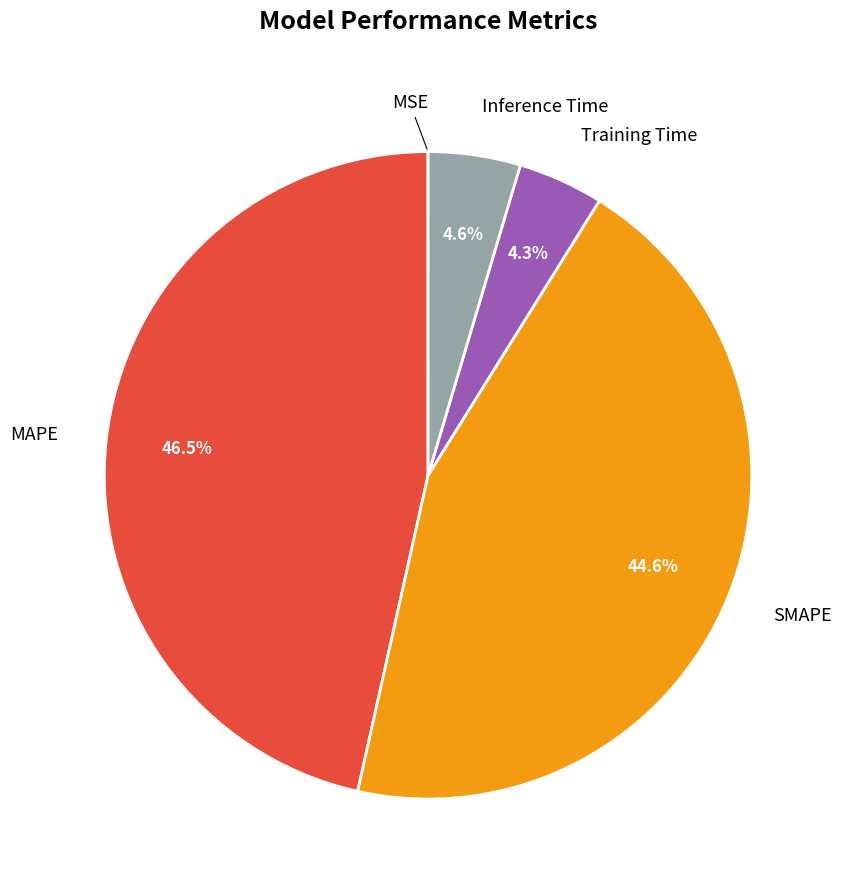

Is there any slice that represents more than half of the pie?

No